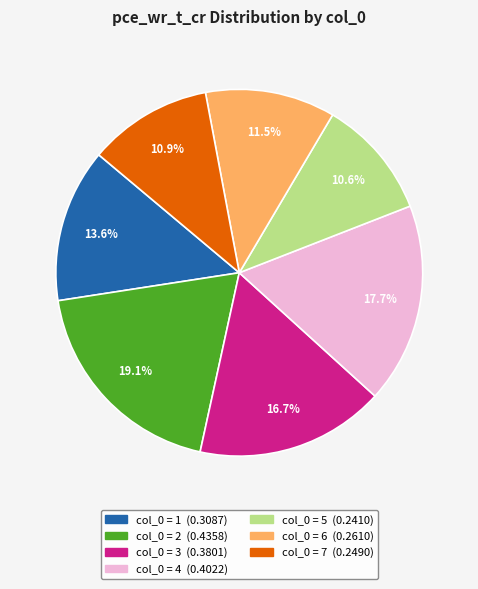

Is there any slice that represents more than half of the pie?

No